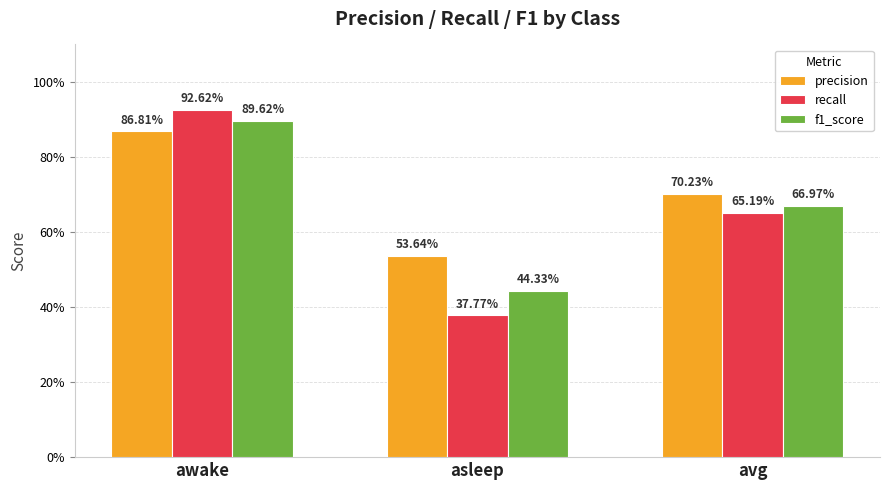

What are all the series names shown in the legend?

precision, recall, f1_score